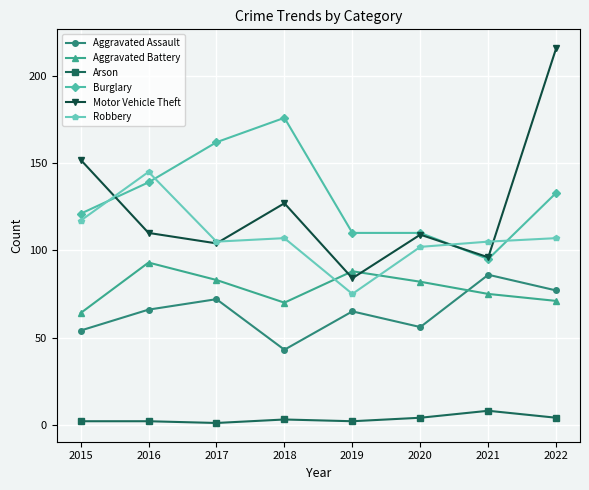

What is the minimum value for Aggravated Battery?

64